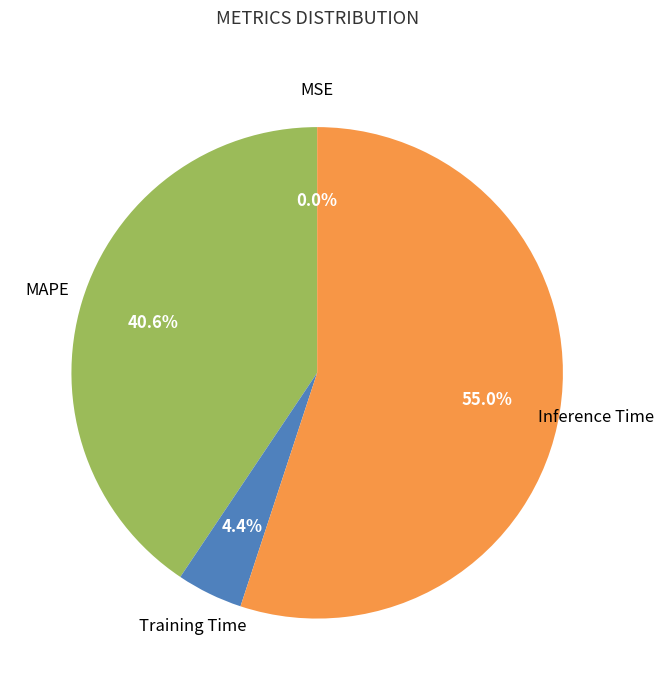

To the nearest percent, what is the average slice percentage?

25%